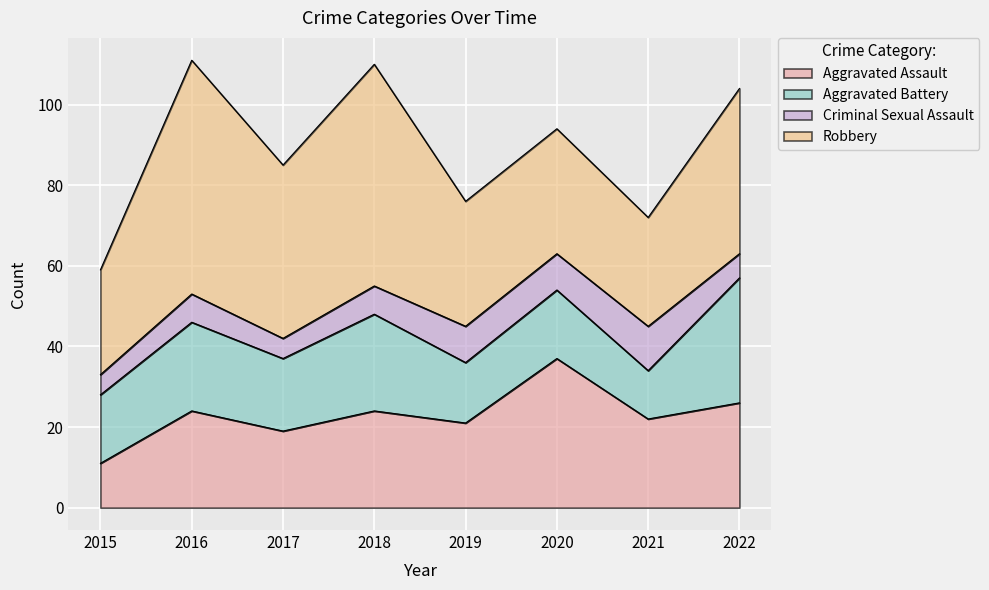

Between 2015 and 2021, which series saw the biggest shift?

Aggravated Assault